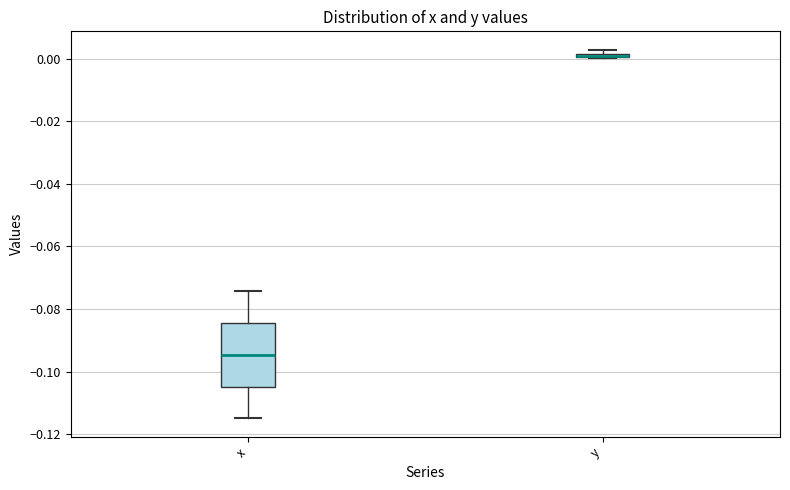

Comparing the boxes themselves (not the whiskers), which one is the tallest?

x